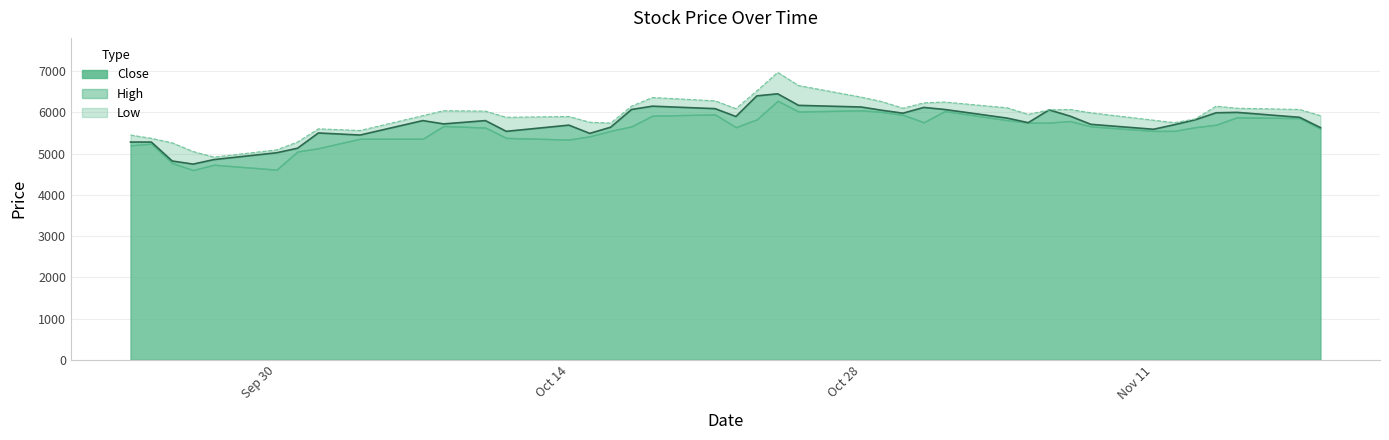

Which series has the widest spread of values?

High